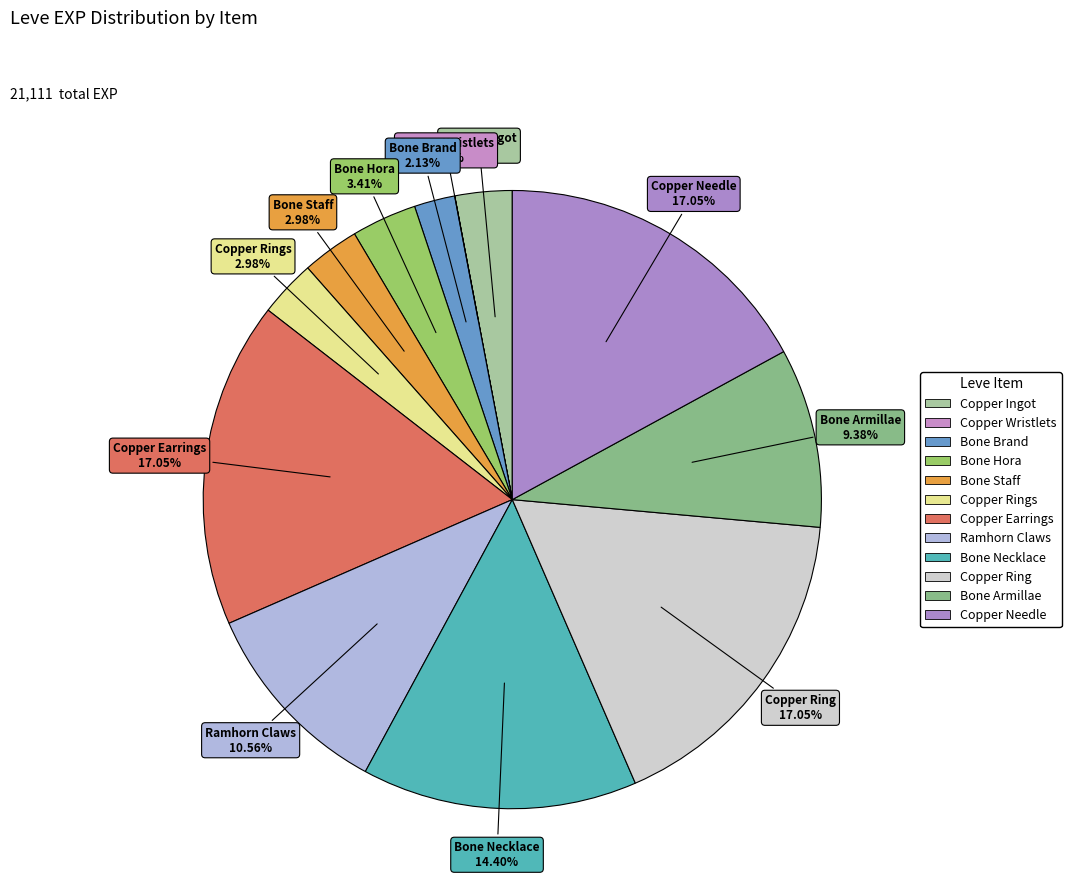

How many segments does this pie chart have?

12